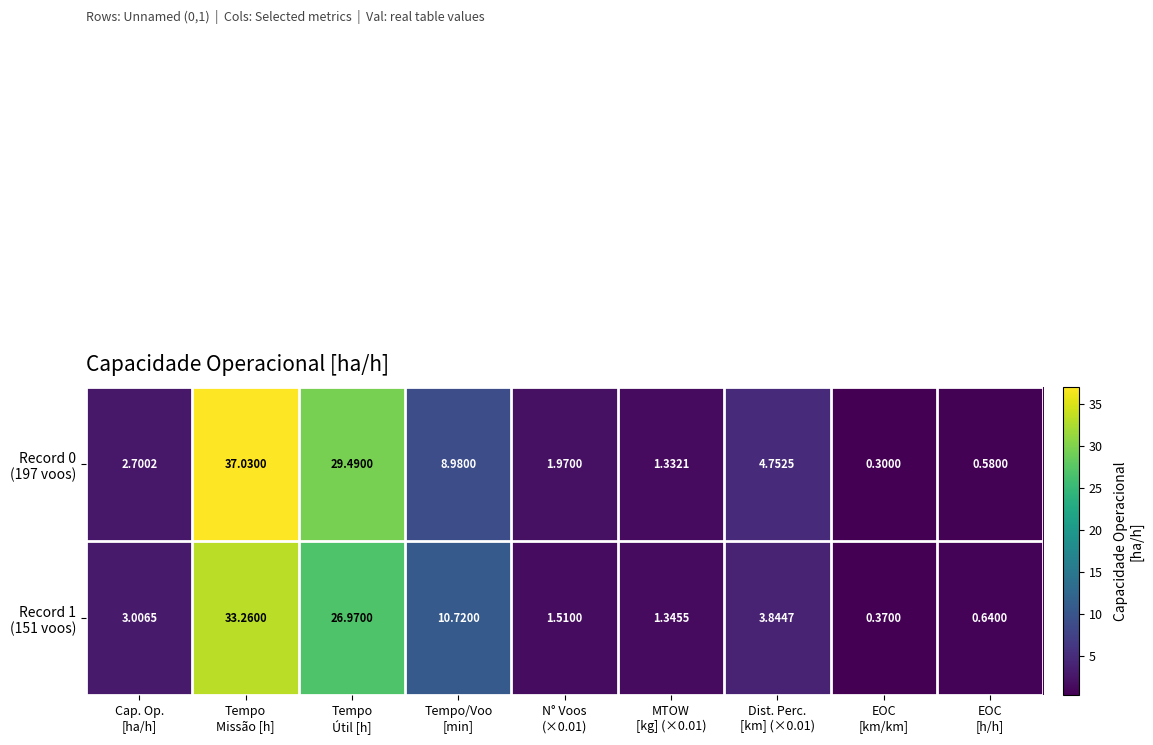

How many categories are shown in the chart?

9